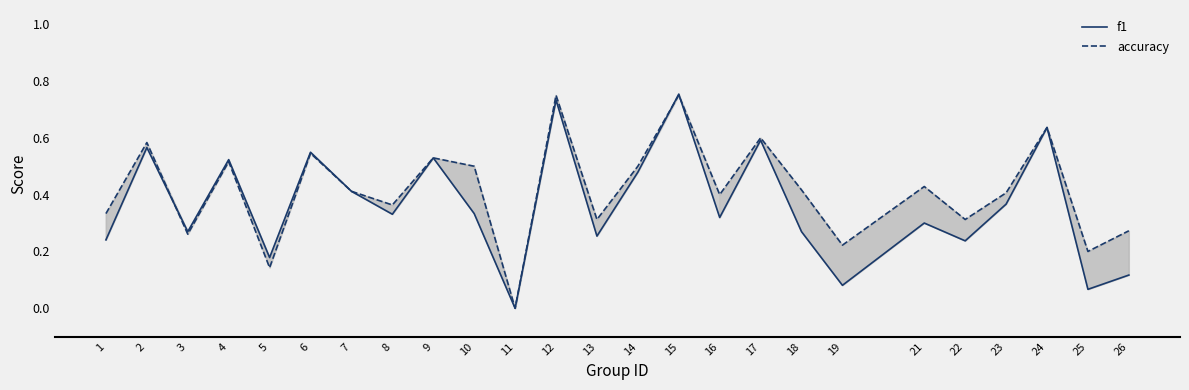

How many data points in accuracy are above 0?

24